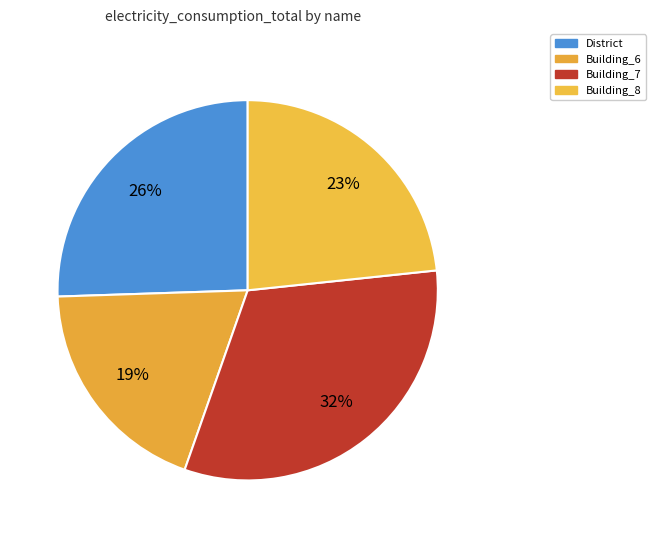

Count the number of slices in the pie.

4